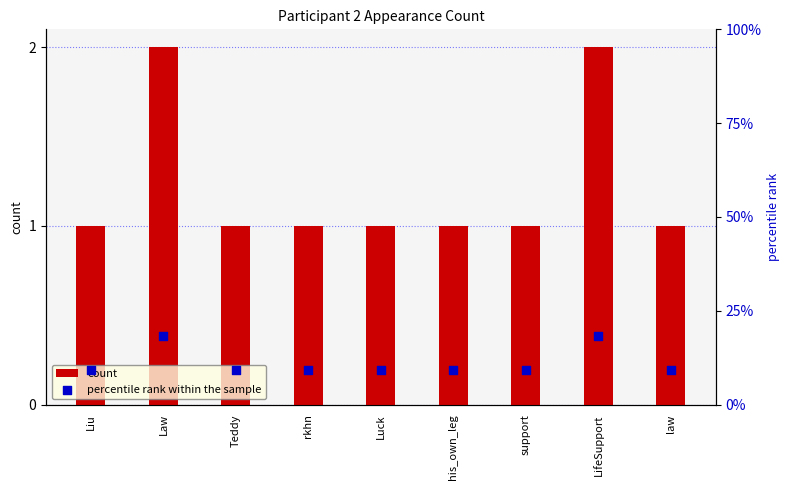

Which series reaches the maximum Y coordinate?

percentile rank within the sample